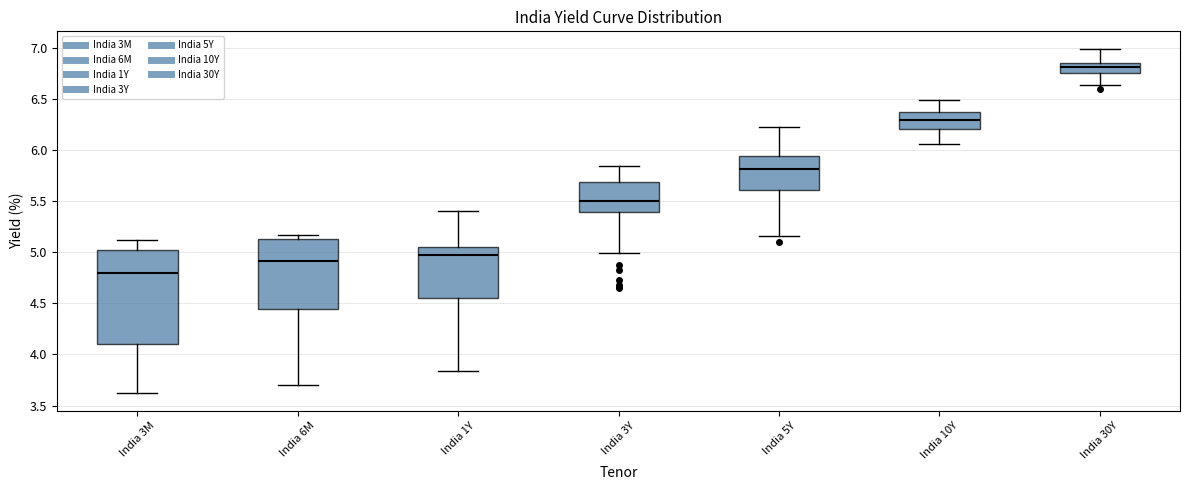

Reading left to right, transcribe this box plot: for each box, give where its median line is, the range the box spans, and where its two whiskers end, as read against the y-axis. The values are not printed on the chart, so give them approximately, as read against the axis.

India 3M: median 4.80, box 4.10 to 5.05, whiskers 3.60 to 5.10
India 6M: median 4.90, box 4.45 to 5.15, whiskers 3.70 to 5.15 (just above the box's upper edge)
India 1Y: median 5.00, box 4.55 to 5.05, whiskers 3.85 to 5.40
India 3Y: median 5.50, box 5.40 to 5.70, whiskers 5.00 to 5.85
India 5Y: median 5.80, box 5.60 to 5.95, whiskers 5.15 to 6.25
India 10Y: median 6.30, box 6.20 to 6.35, whiskers 6.05 to 6.50
India 30Y: median 6.80, box 6.75 to 6.85, whiskers 6.65 to 7.00